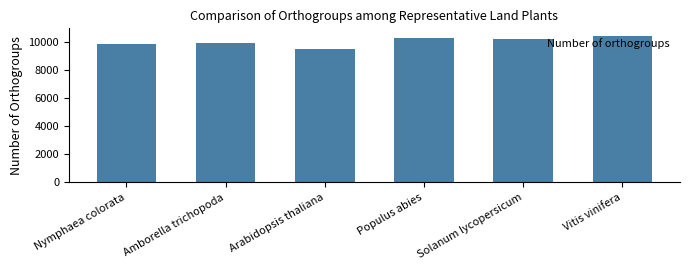

At which category does the chart reach its minimum across all series?

Arabidopsis thaliana